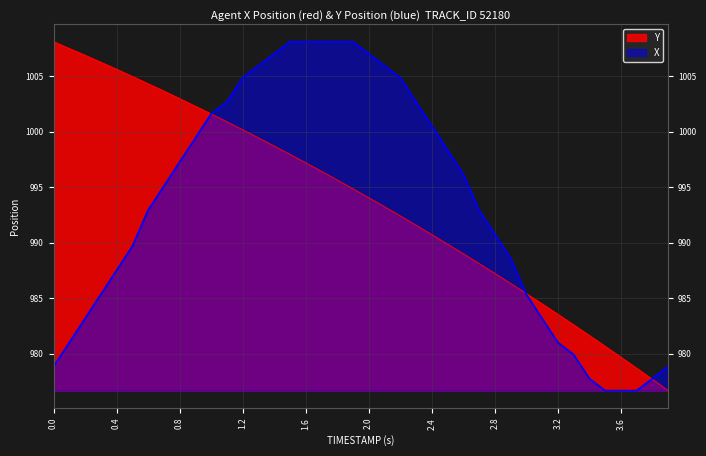

Reading left to right, transcribe all the data shown in this chart.

X: 0.0=978.8	0.1=981.0	0.2=983.2	0.3=985.3	0.4=987.5	0.5=989.7	0.6=992.9	0.7=995.1	0.8=997.3	0.9=999.4	1.0=1001.6	1.1=1002.7	1.2=1004.9	1.3=1006.0	1.4=1007.0	1.5=1008.1	1.6=1008.1	1.7=1008.1	1.8=1008.1	1.9=1008.1	2.0=1007.0	2.1=1006.0	2.2=1004.9	2.3=1002.7	2.4=1000.5	2.5=998.4	2.6=996.2	2.7=992.9	2.8=990.8	2.9=988.6	3.0=985.3	3.1=983.2	3.2=981.0	3.3=979.9	3.4=977.7	3.5=976.7	3.6=976.7	3.7=976.7	3.8=977.7	3.9=978.8
Y: 0.0=1008.1	0.1=1007.5	0.2=1006.9	0.3=1006.3	0.4=1005.6	0.5=1005.0	0.6=1004.3	0.7=1003.7	0.8=1003.0	0.9=1002.3	1.0=1001.6	1.1=1000.9	1.2=1000.2	1.3=999.5	1.4=998.7	1.5=998.0	1.6=997.2	1.7=996.4	1.8=995.6	1.9=994.9	2.0=994.1	2.1=993.2	2.2=992.4	2.3=991.6	2.4=990.7	2.5=989.9	2.6=989.0	2.7=988.1	2.8=987.2	2.9=986.3	3.0=985.4	3.1=984.5	3.2=983.5	3.3=982.6	3.4=981.6	3.5=980.7	3.6=979.7	3.7=978.7	3.8=977.7	3.9=976.7